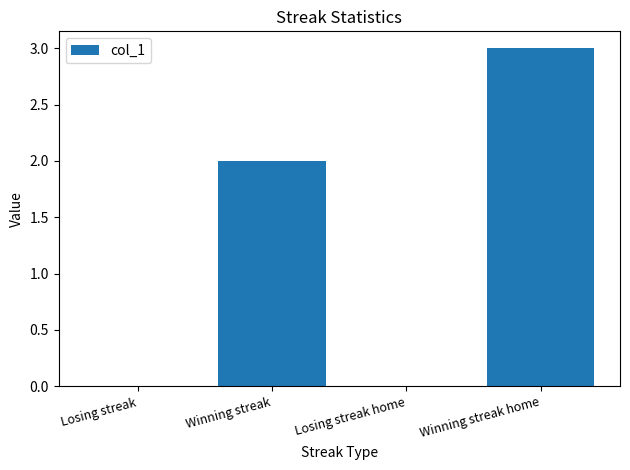

What is the sum of all values?

5